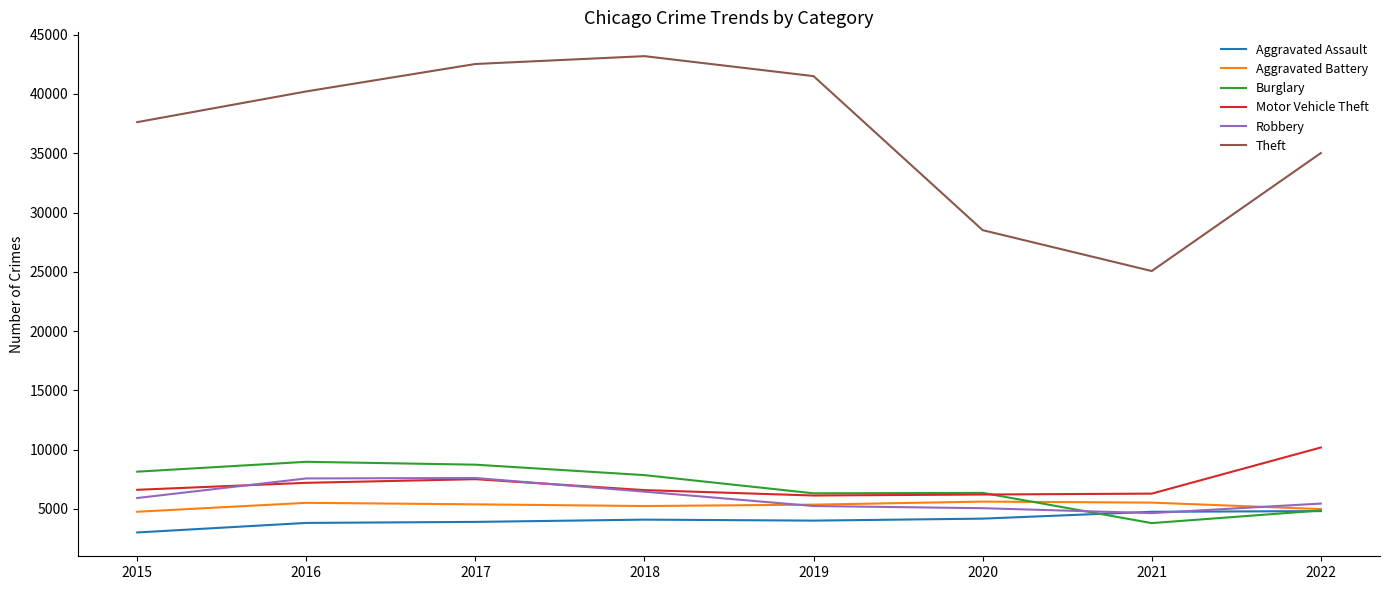

True or false: Aggravated Battery and Motor Vehicle Theft intersect in this chart.

False